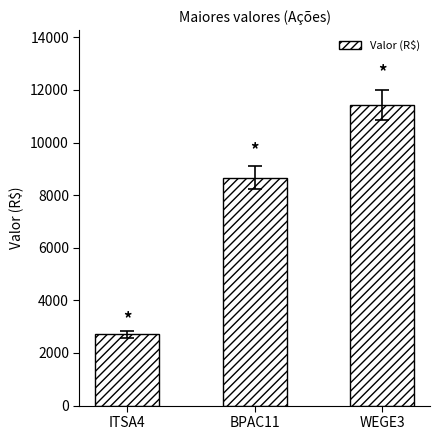

What is the sum of the values at BPAC11 and WEGE3?

20086